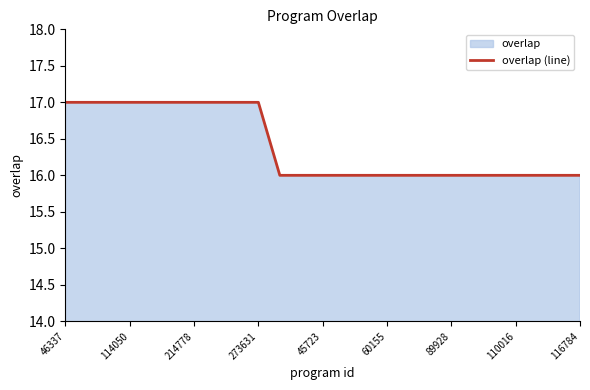

What is the smallest value displayed?

16